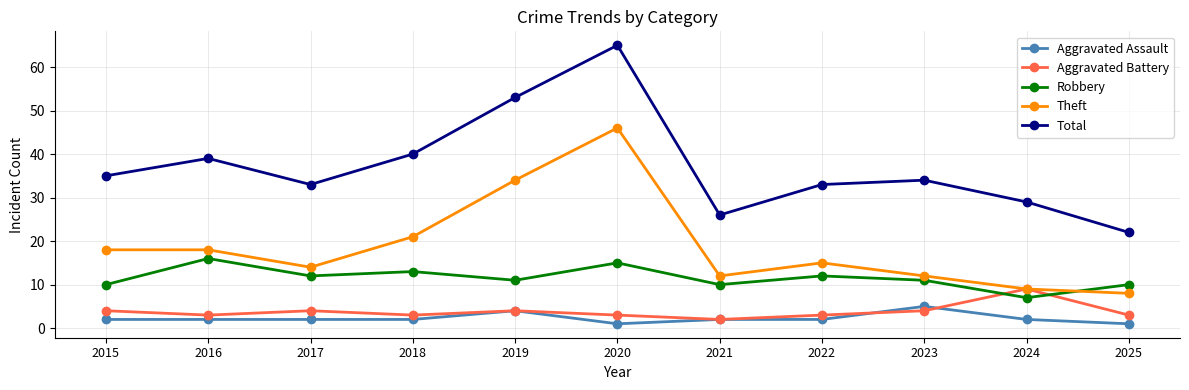

What value does the Aggravated Assault series have at 2016?

2